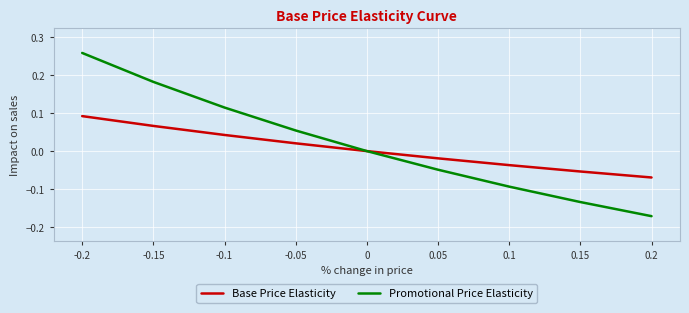

How many lines are shown in the chart?

2